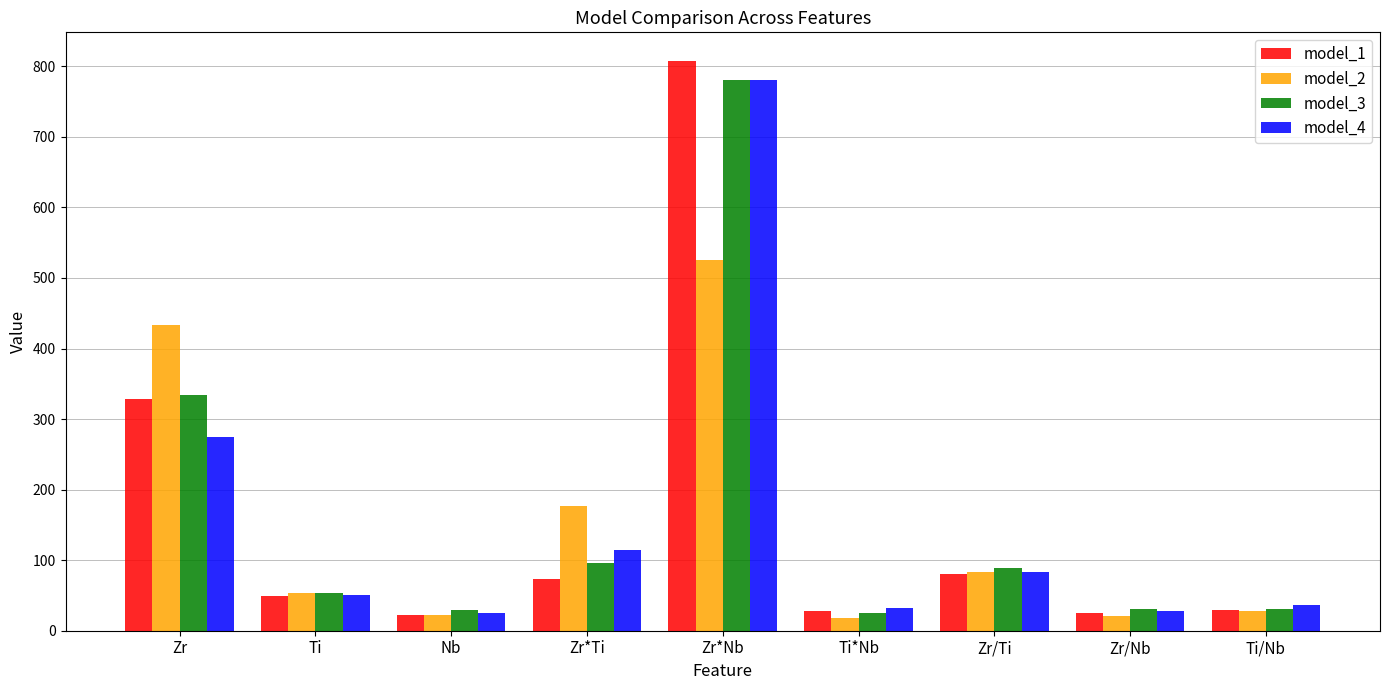

What is the difference between the maximum and minimum values in the model_3 series?

755.9